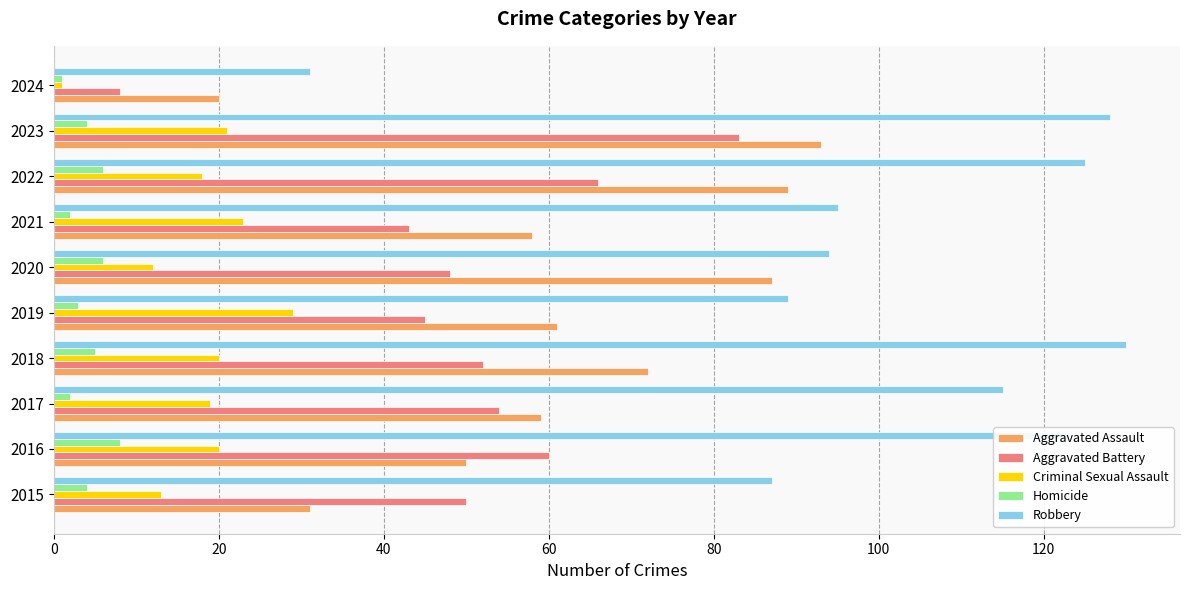

What is the highest value of the Aggravated Battery series?

83